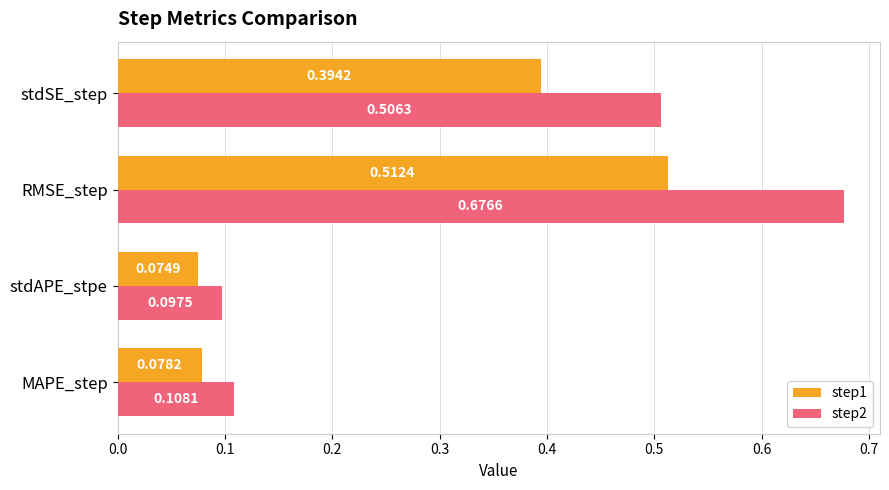

What is the sum of the step1 values at RMSE_step and stdAPE_stpe?

0.6